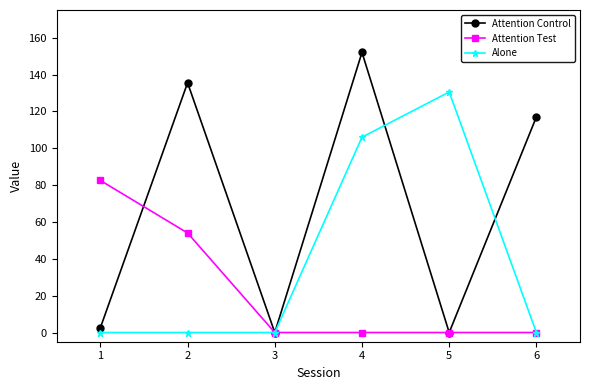

At which category is the sum across all series the highest?

4